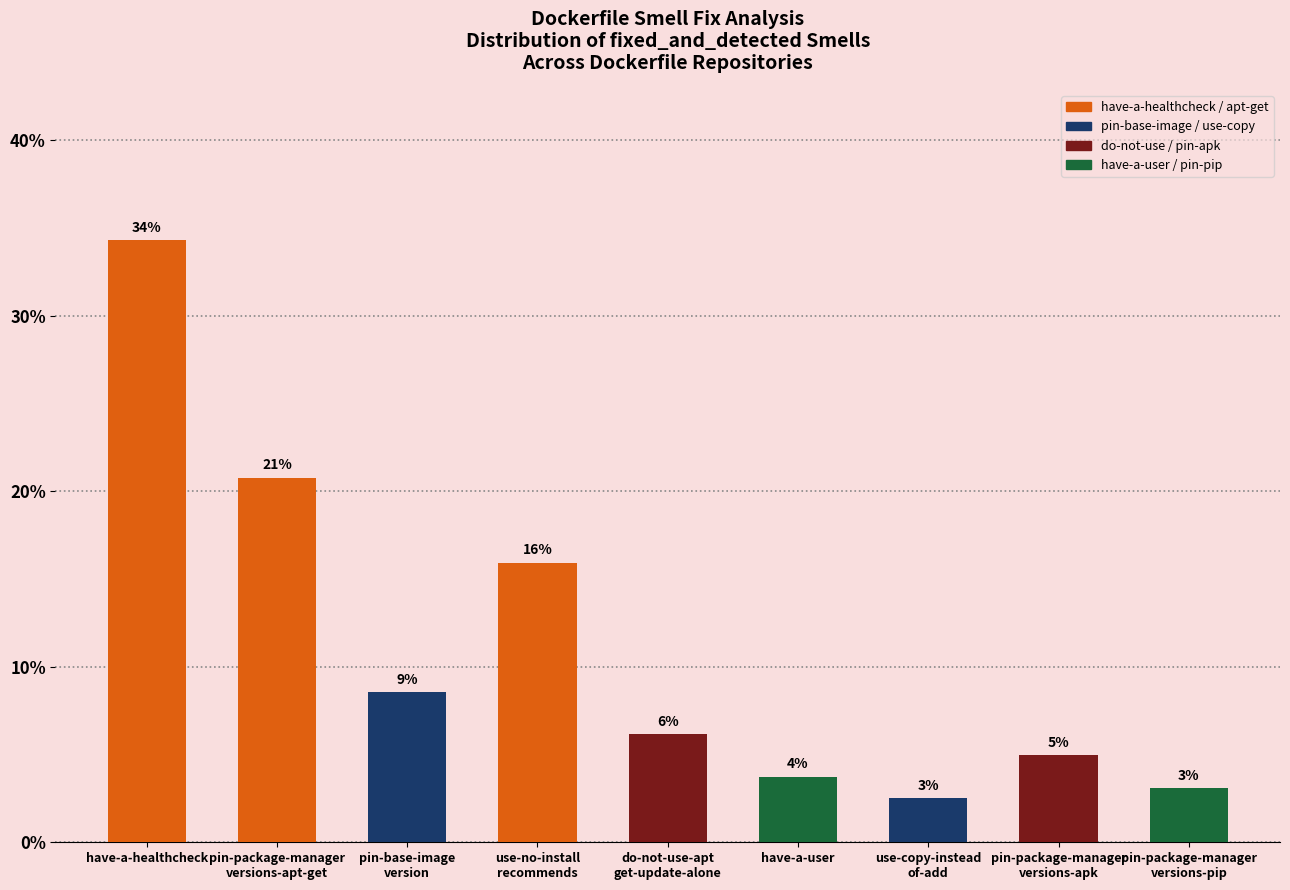

Are the bars horizontal?

No